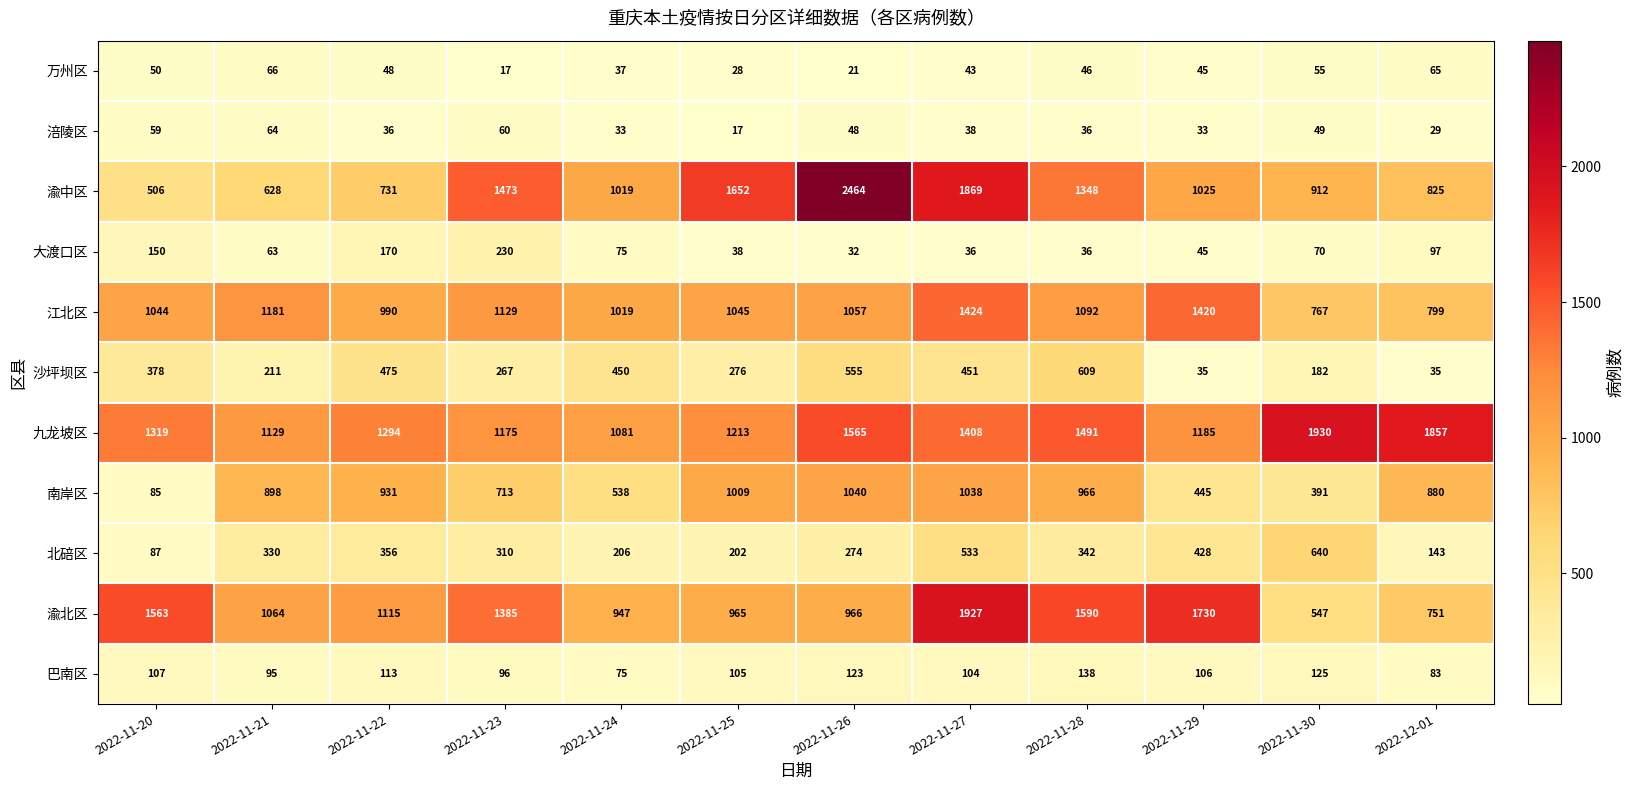

What is the difference between the maximum and second lowest values in the 巴南区 series?

55